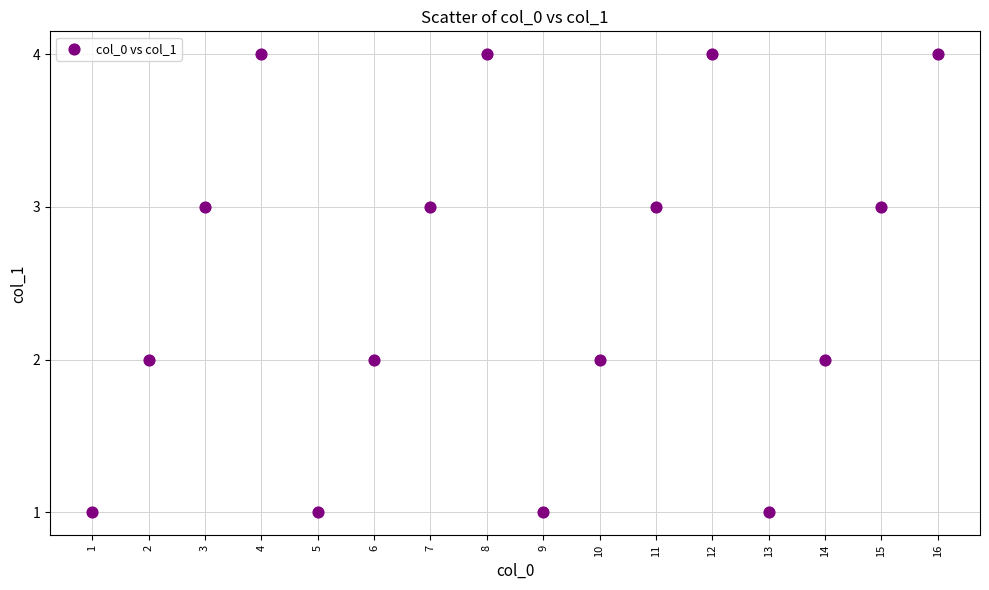

What is the range of X values (max minus min)?

15